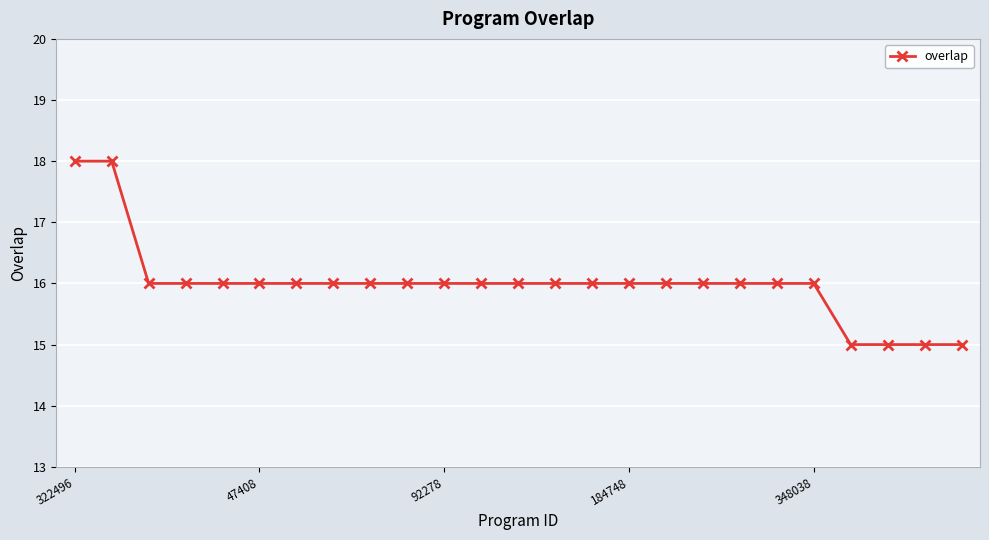

What is the sum of all values?

400